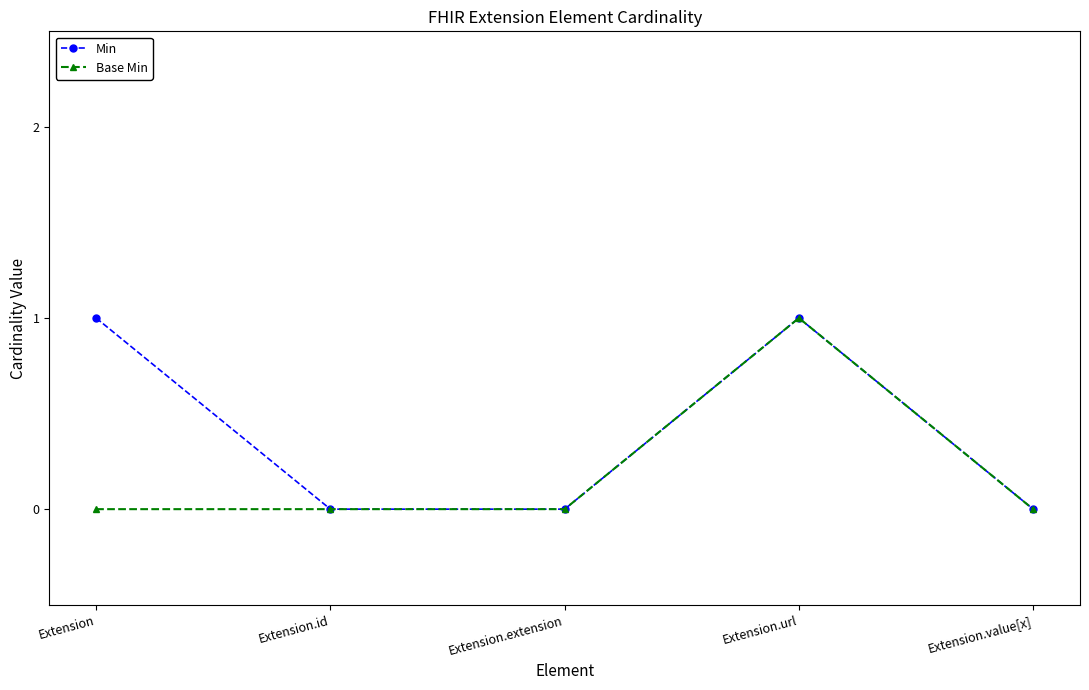

What is the difference between the second highest and second lowest values in the Min series?

1